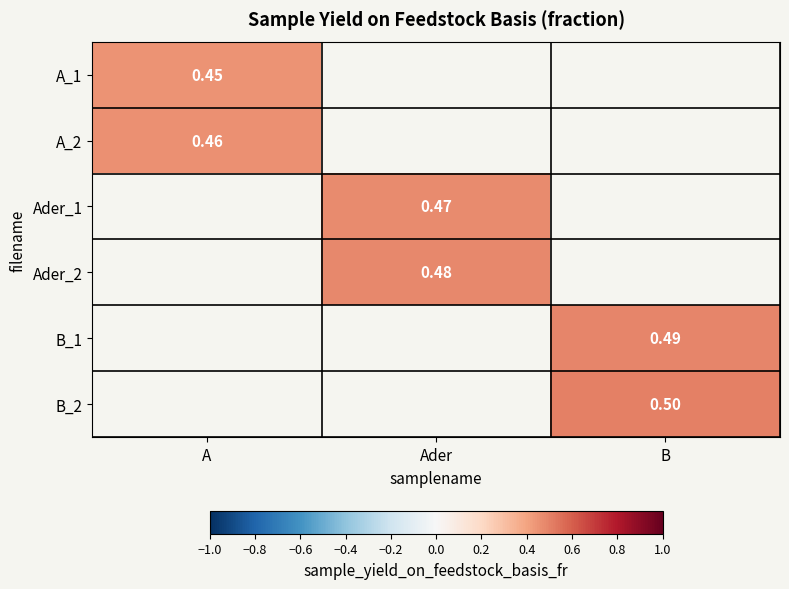

How many data points does each series have?

3